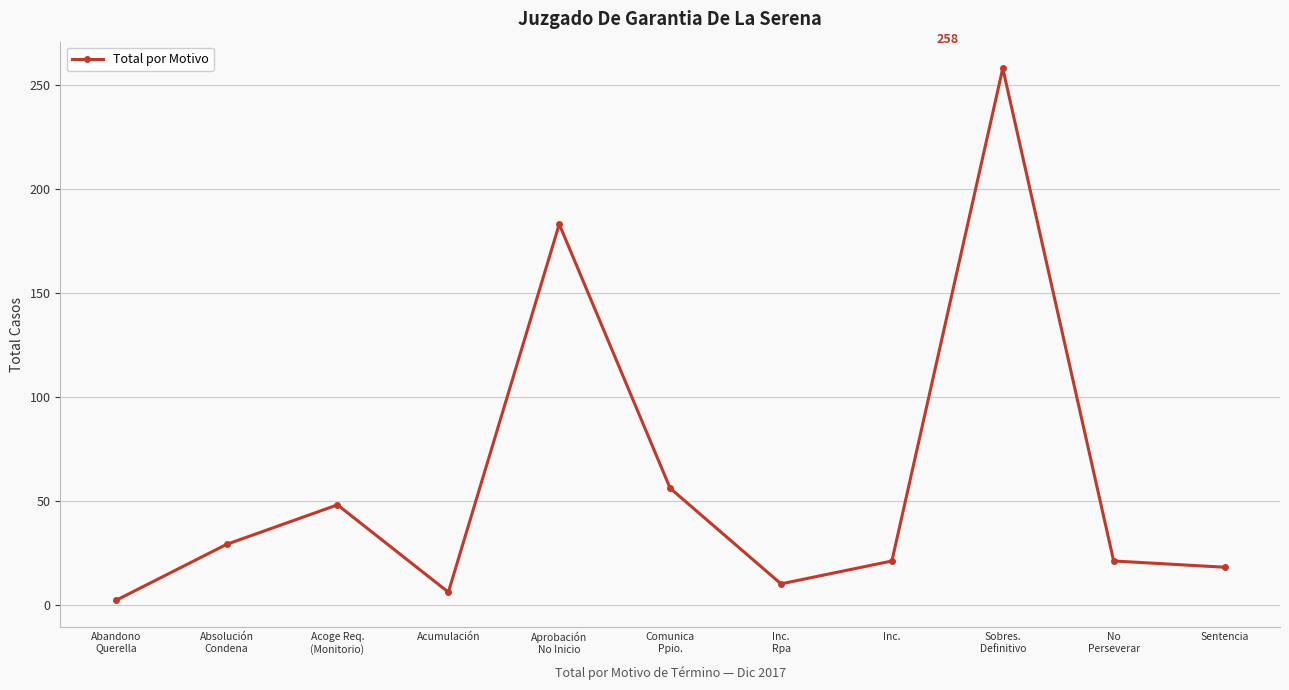

What is the sum of all values?

652